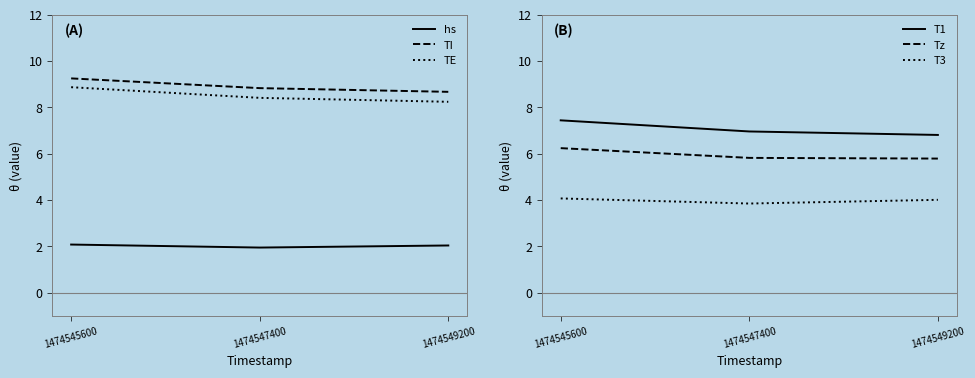

The Tz series shows 6.2 at 1474545600. True or false?

True